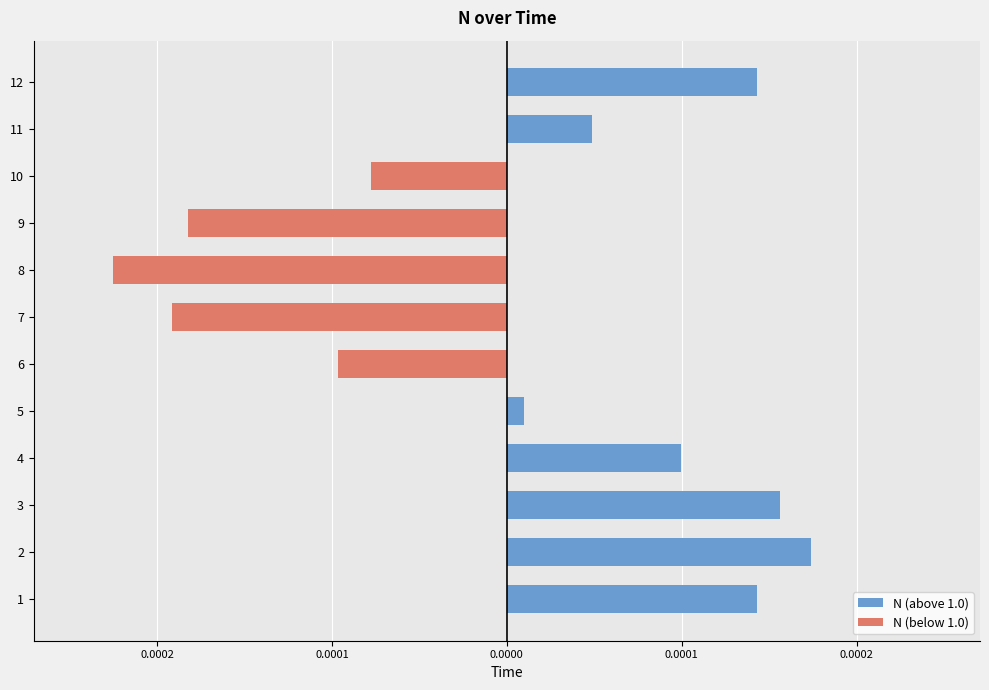

List the series in order of their peak value, lowest first.

N (below 1.0), N (above 1.0)